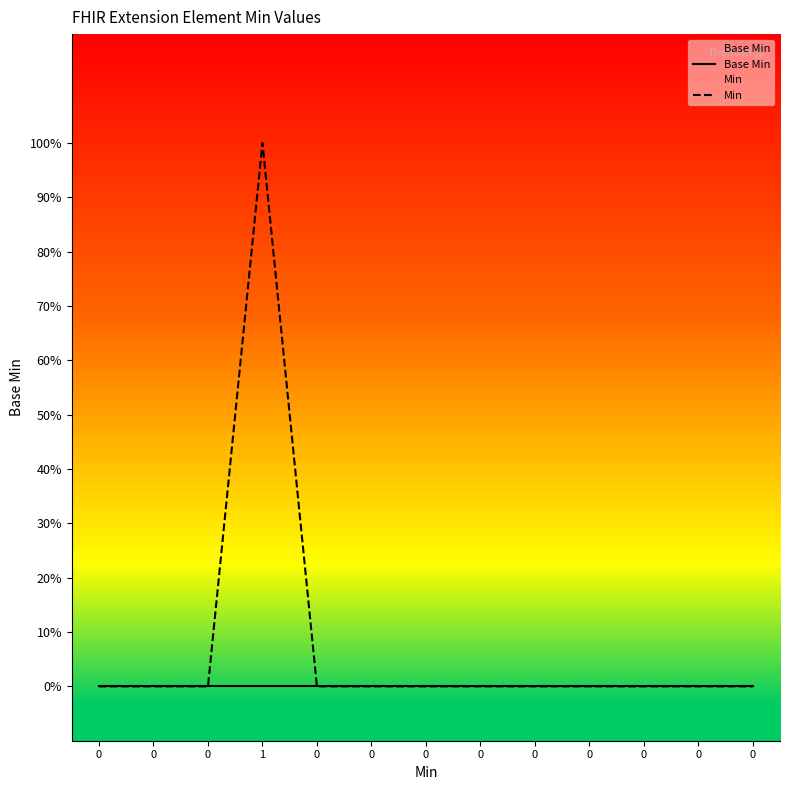

Reading left to right, extract all data points from this chart.

Base Min: 0=0	0=0	0=0	1=0	0=0	0=0	0=0	0=0	0=0	0=0	0=0	0=0	0=0
Min: 0=0	0=0	0=0	1=1	0=0	0=0	0=0	0=0	0=0	0=0	0=0	0=0	0=0